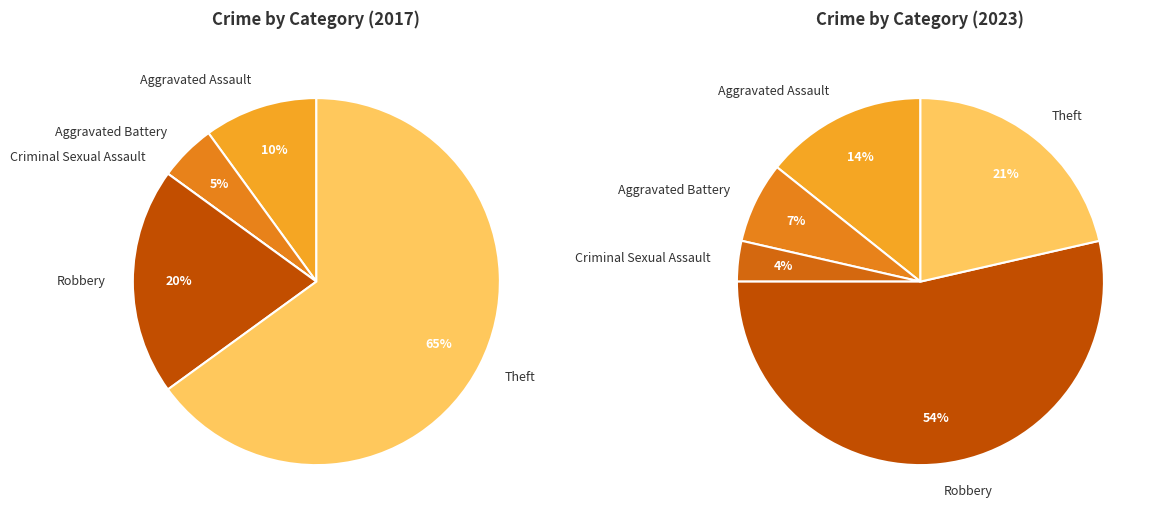

Combined, what portion of the pie is 2 and 3?

20.0%